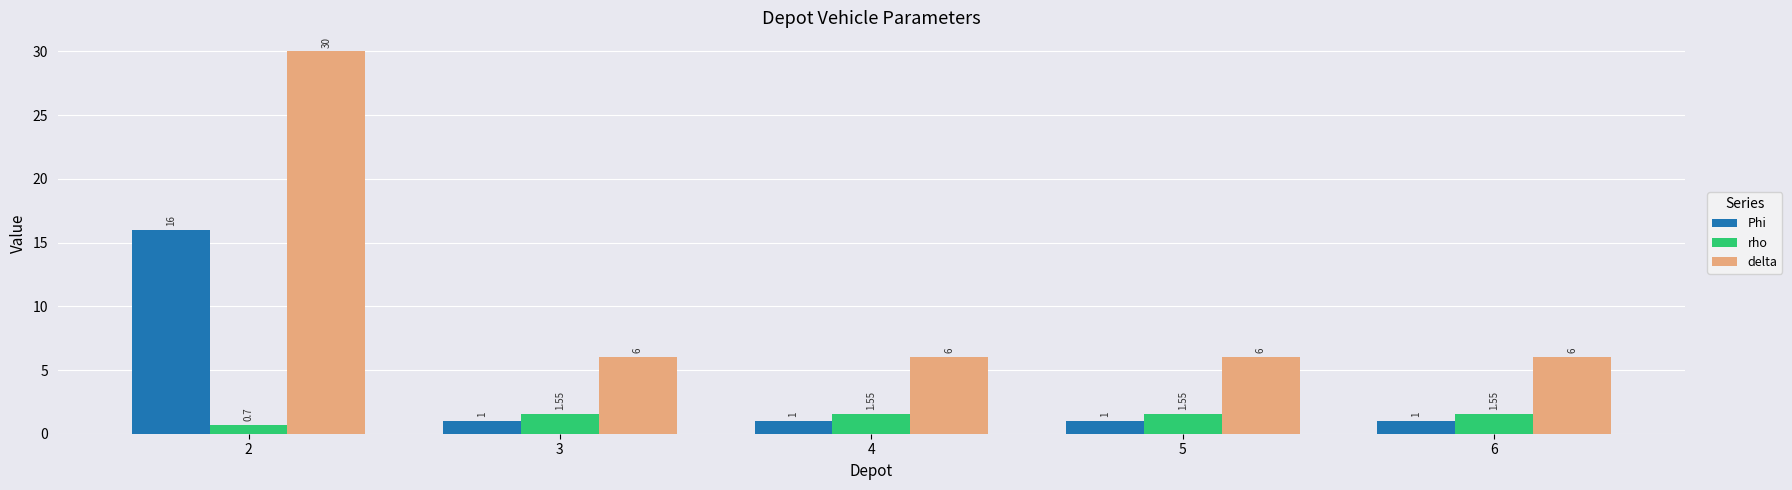

Which label corresponds to the largest value in the chart?

2